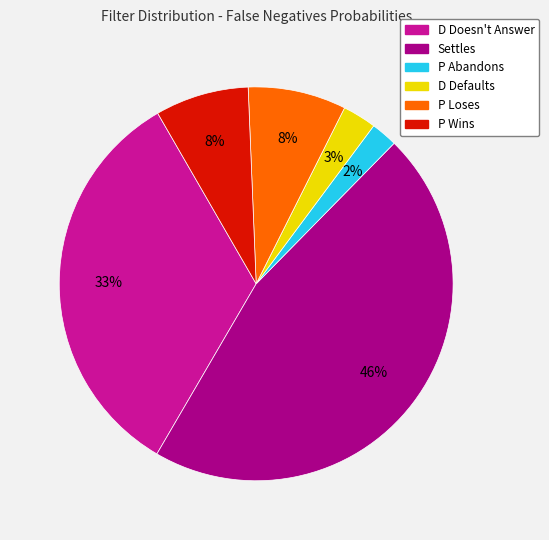

Is there a majority slice in this chart?

No